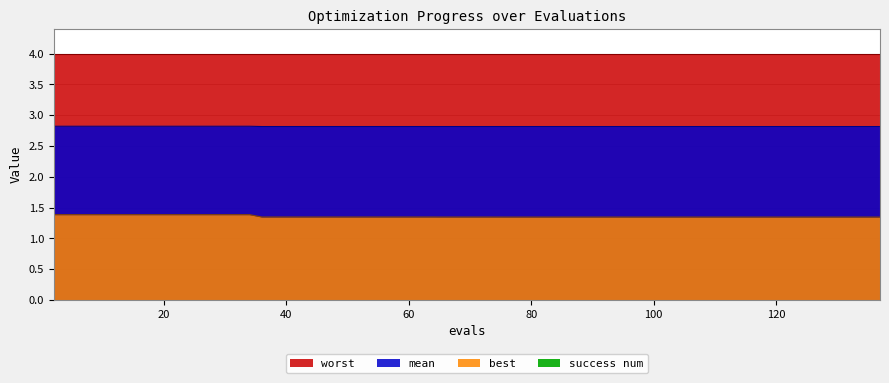

True or false: mean has a value of 2.8 at 137.

True